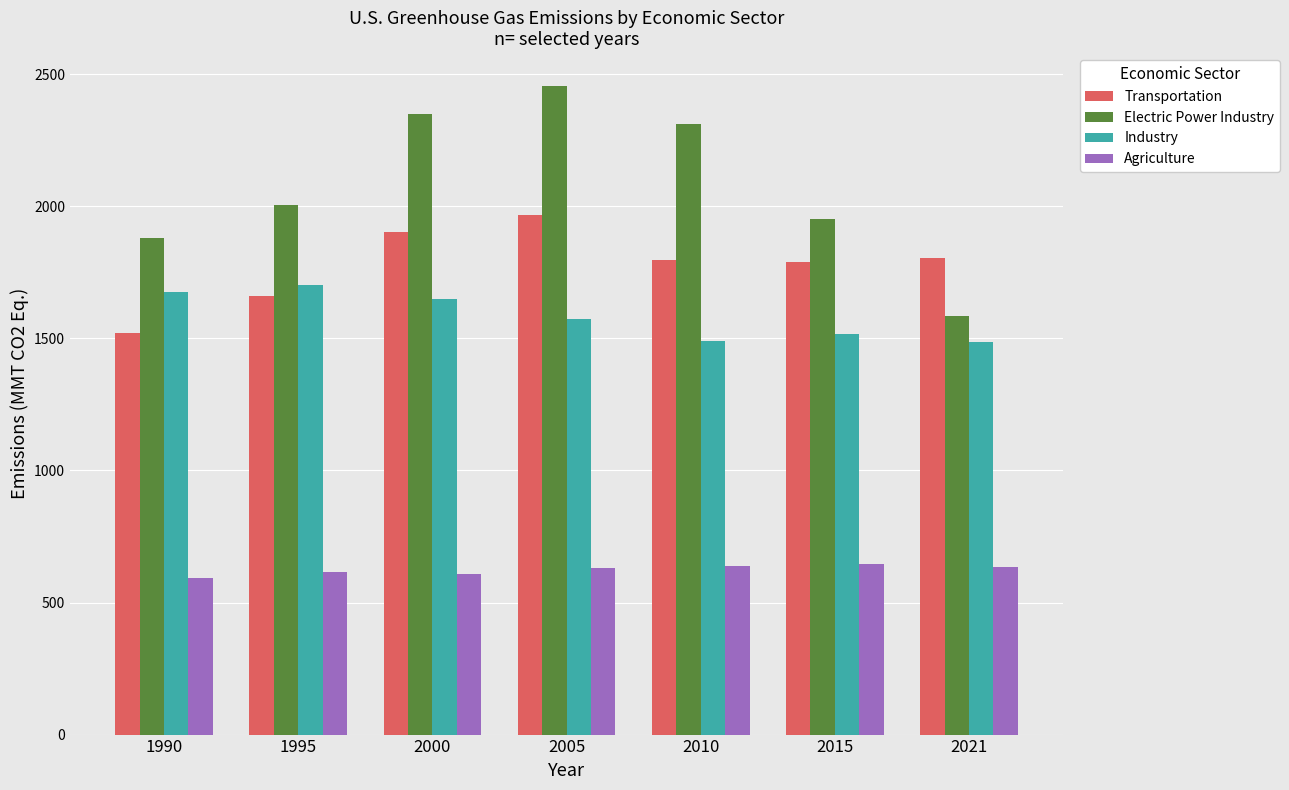

The value of Industry at 2010 is 368.6. True or false?

False